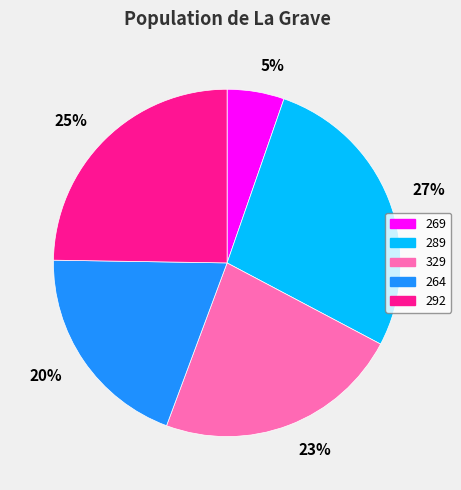

True or false: 20% accounts for 20% of the total.

True